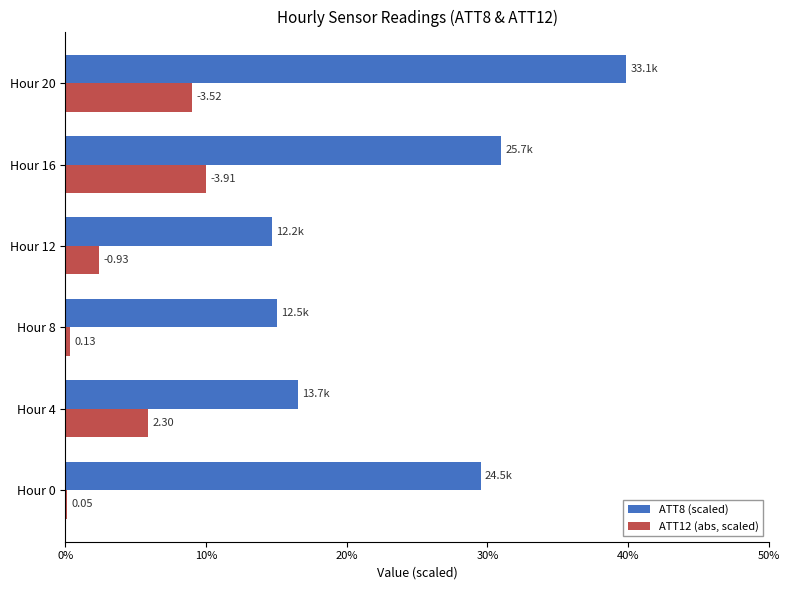

What are all the series names shown in the legend?

ATT8 (scaled), ATT12 (abs, scaled)